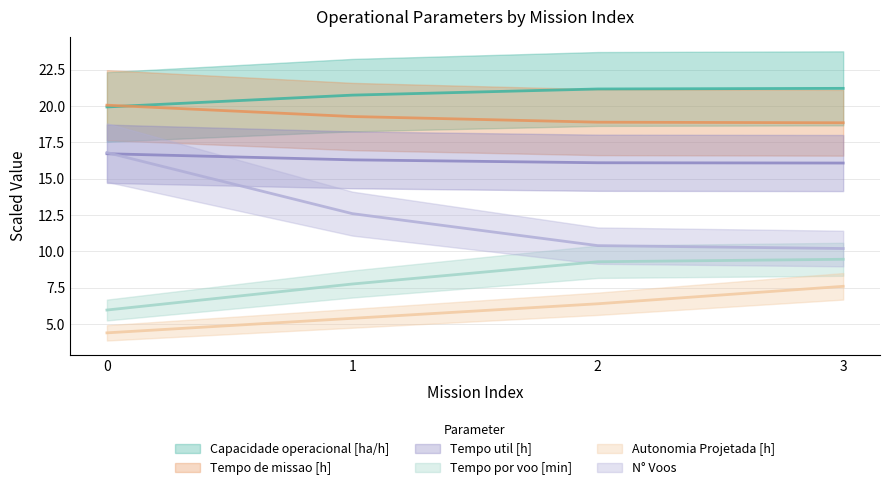

The value of Capacidade operacional [ha/h] at 2 is 27.8. True or false?

False